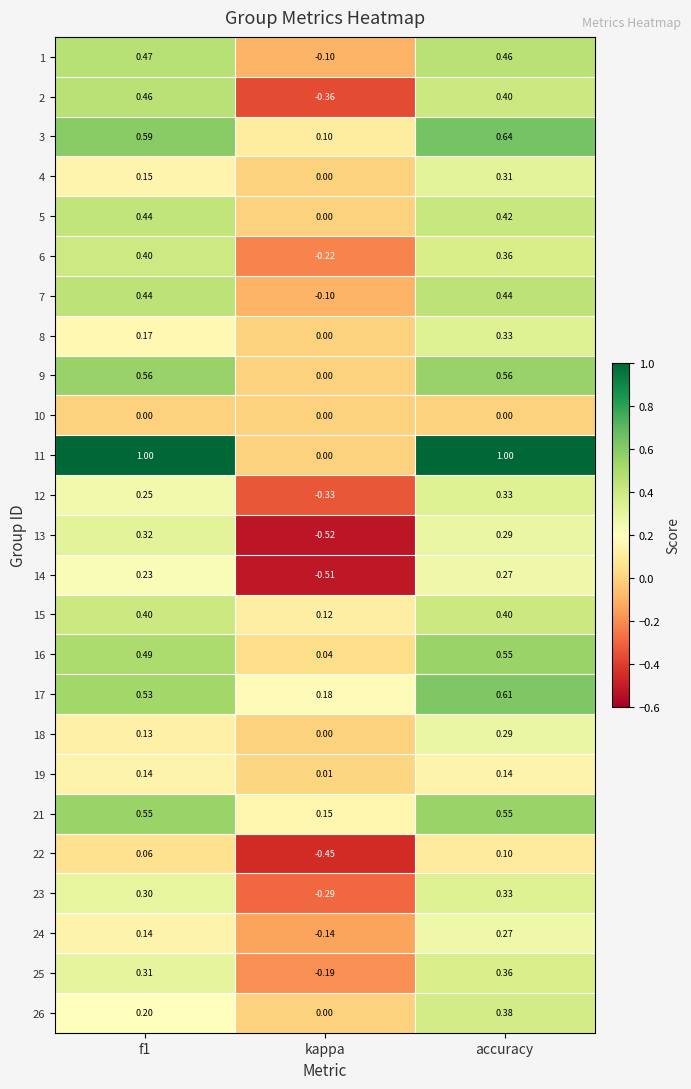

Which category has the lowest value in the 4 series?

kappa